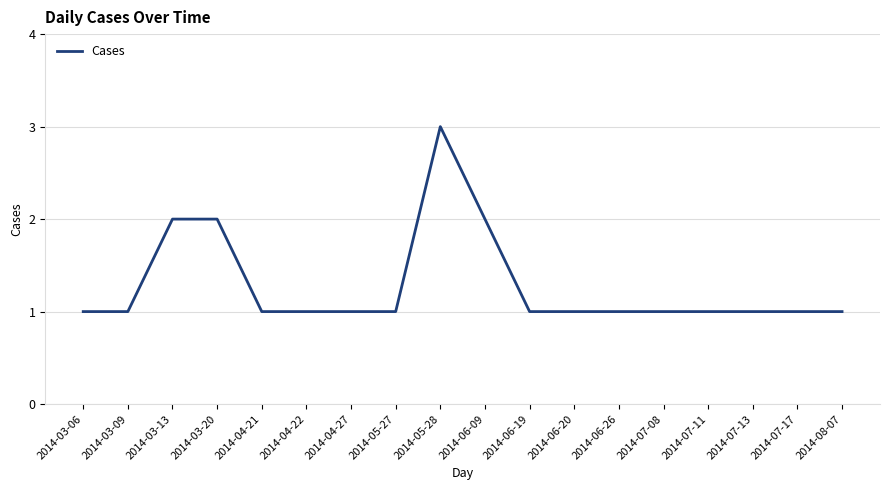

The value at 2014-04-21 is 0. True or false?

False